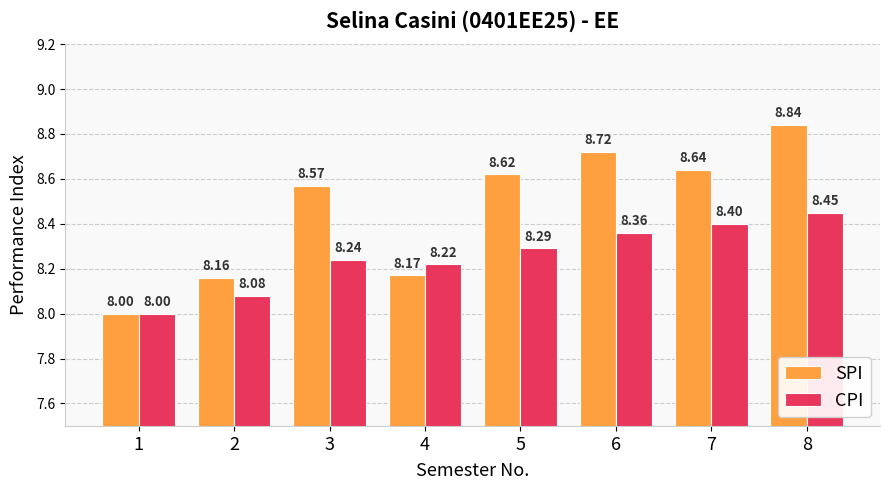

The CPI series shows 8.3 at 5. True or false?

True